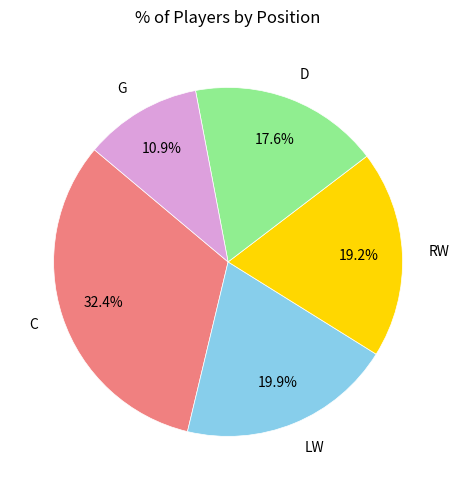

Does any single category account for the majority?

No